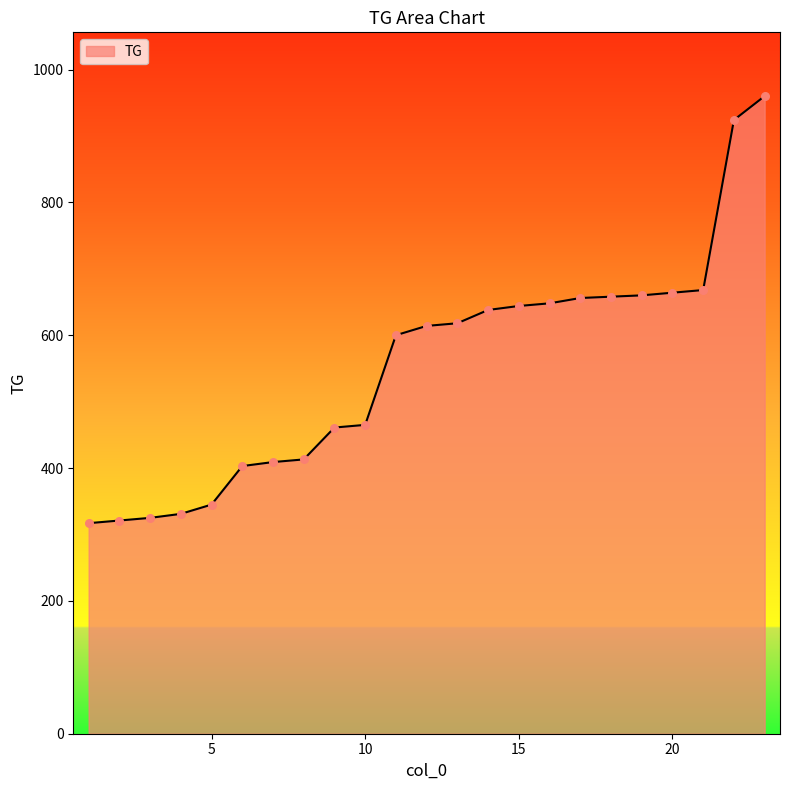

What is the minimum value shown in the chart?

317